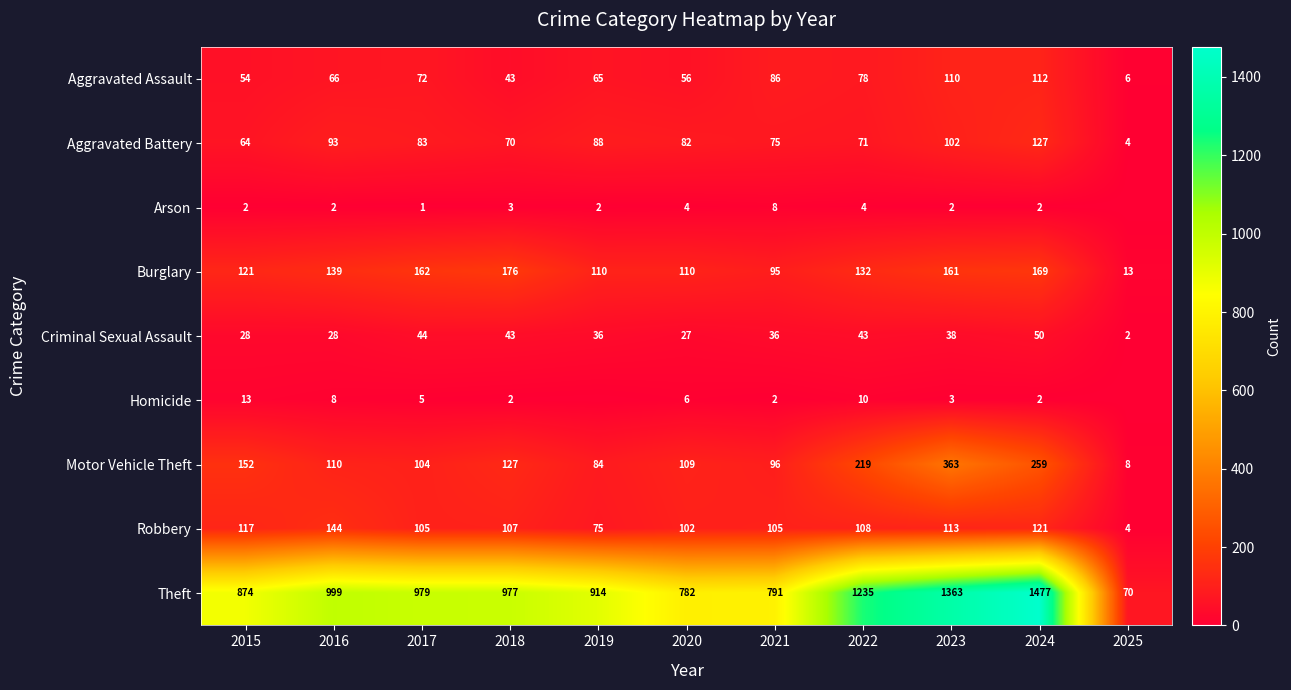

What is the total value across all series at 2024?

2319